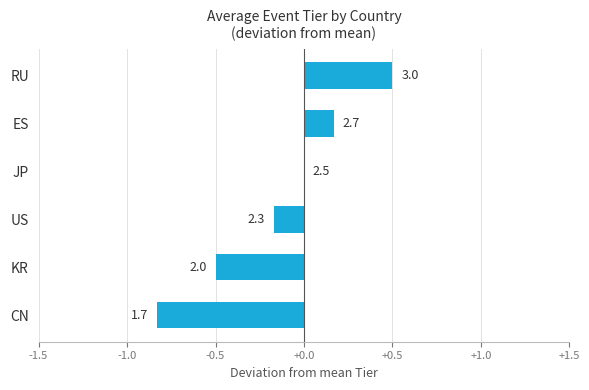

What is the smallest value displayed?

-0.8